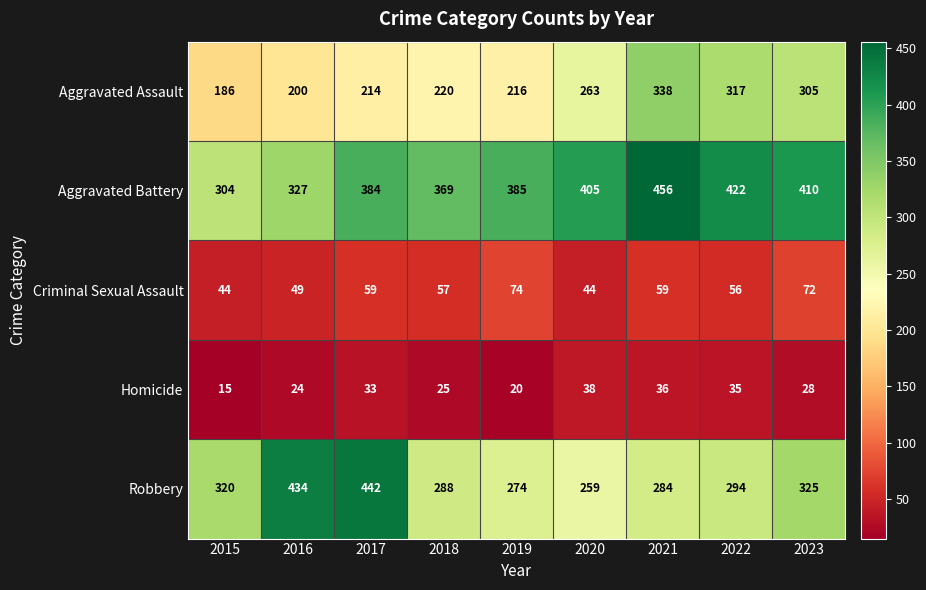

The value of Criminal Sexual Assault at 2015 is 21. True or false?

False